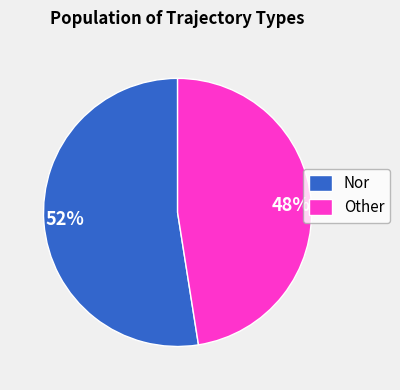

Which has a higher value, 52% or 48%?

52%